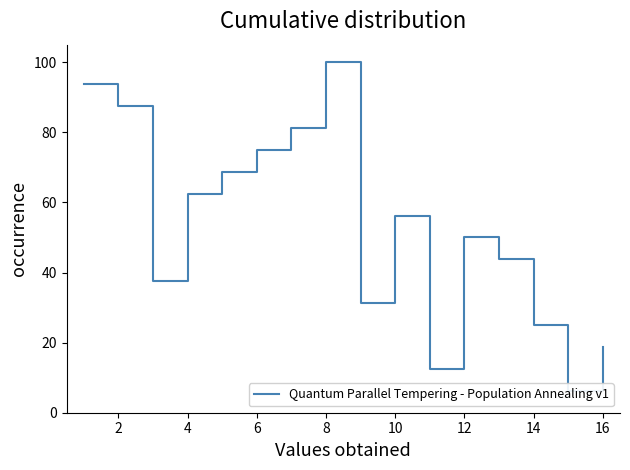

What is the smallest value displayed?

6.2